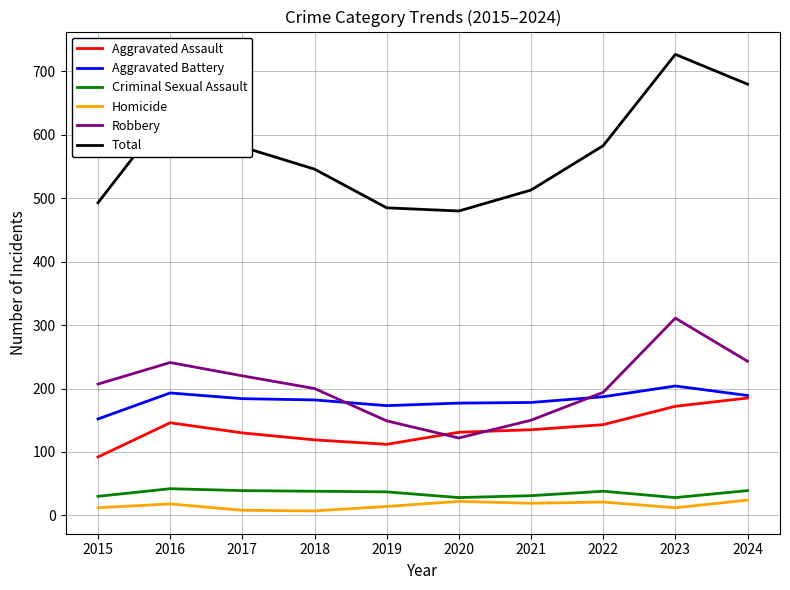

What is the minimum value shown in the chart?

7